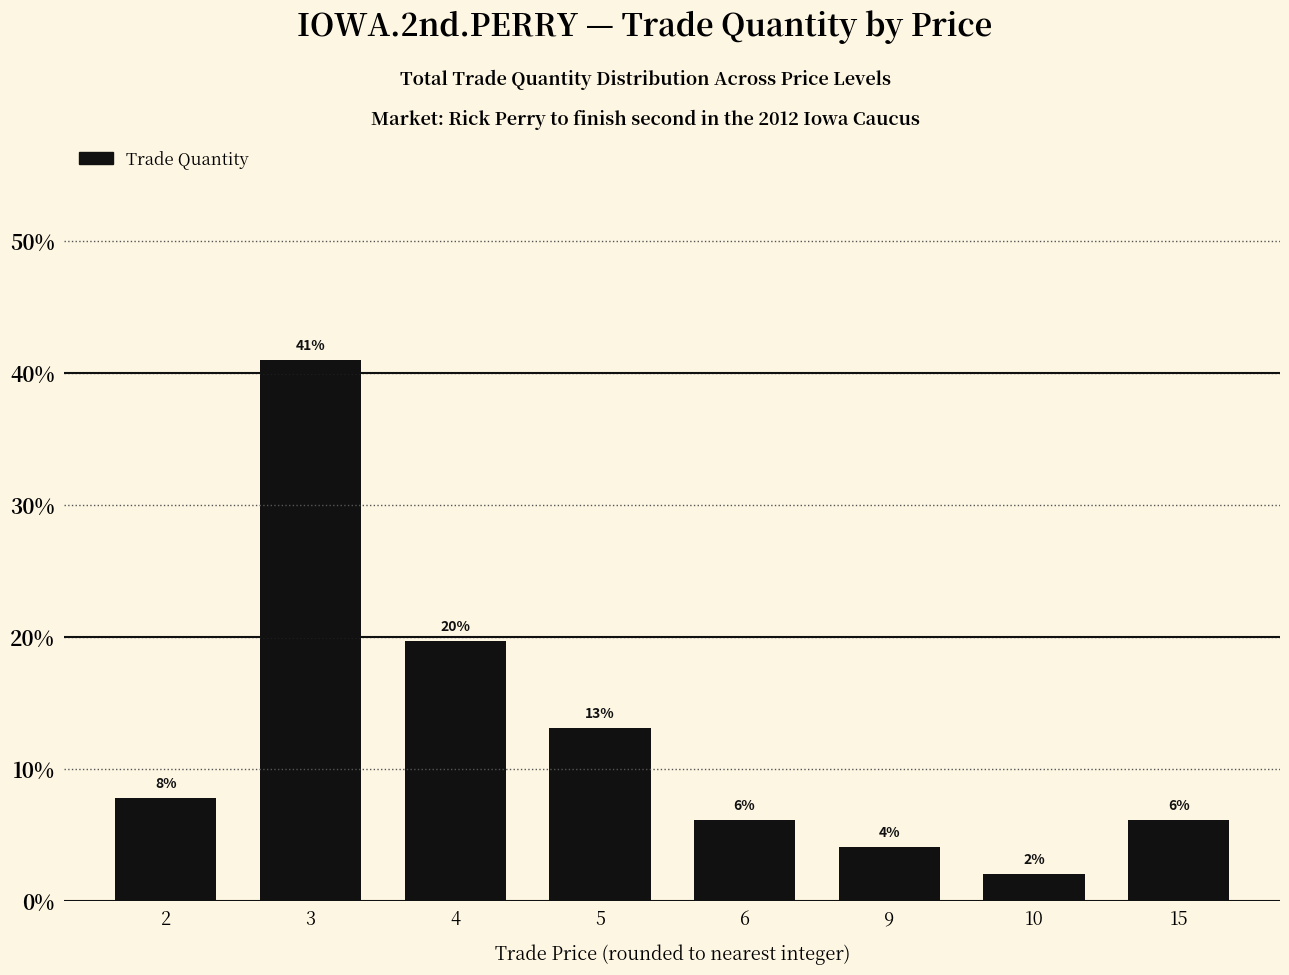

What is the smallest value displayed?

2.0